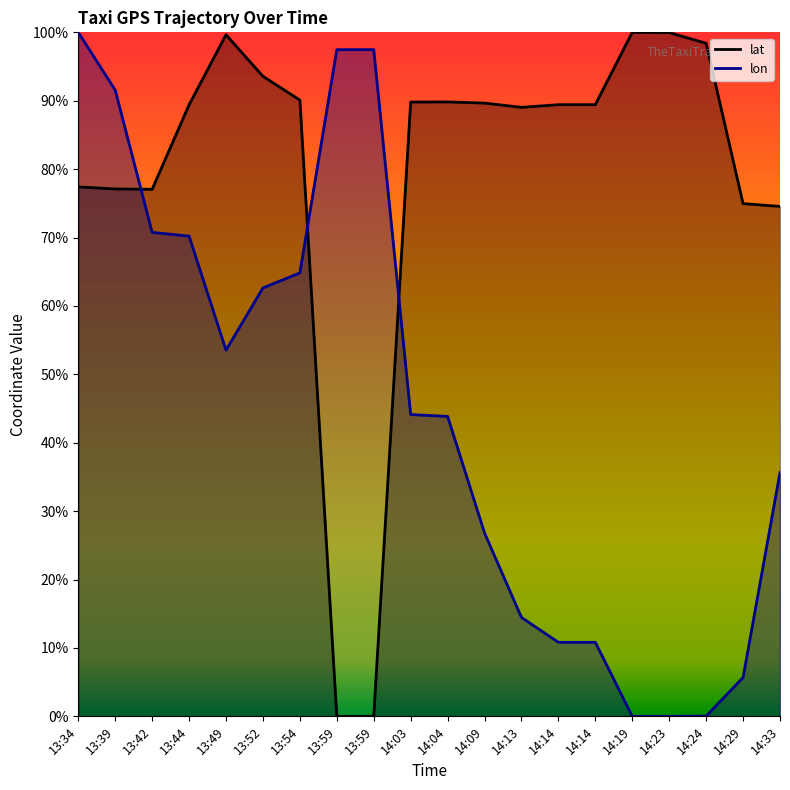

The lon series shows 0.7 at 13:44. True or false?

True